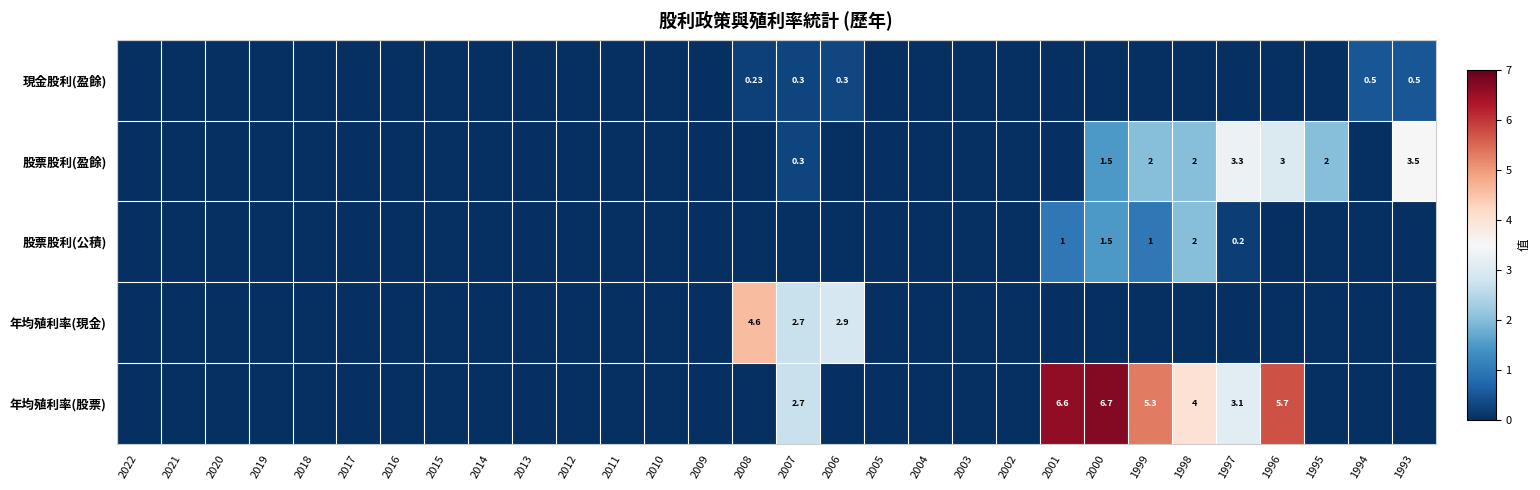

What is the sum of all 年均殖利率(股票) values?

34.2